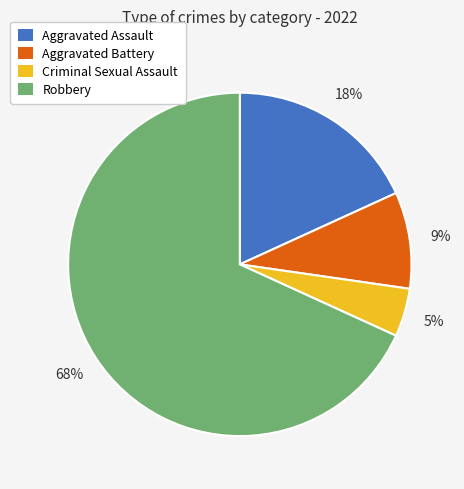

To the nearest percent, what portion does Aggravated Assault represent?

18%